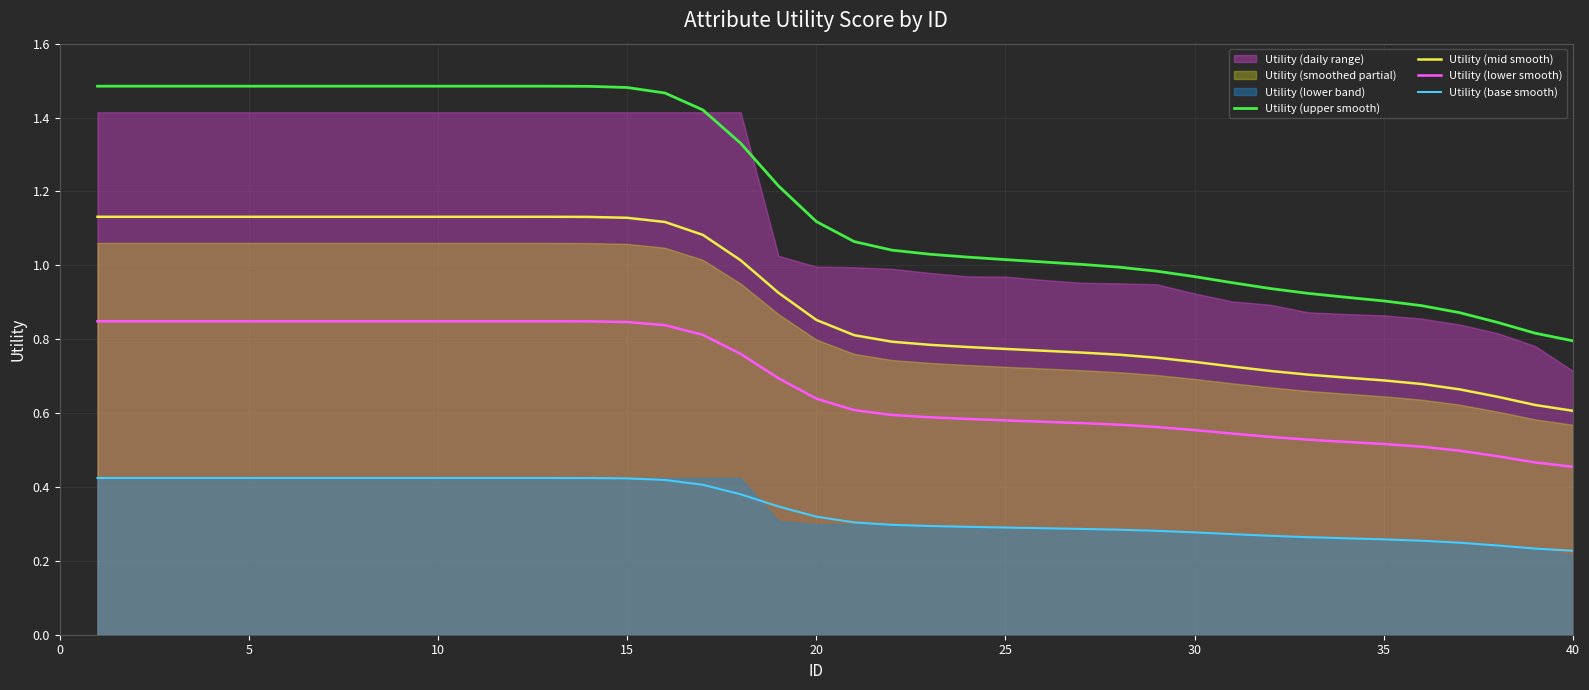

Reading left to right, extract all data points from this chart.

Utility (upper smooth): 1.5	1.5	1.5	1.5	1.5	1.5	1.5	1.5	1.5	1.5	1.5	1.5	1.5	1.5	1.5	1.5	1.4	1.3	1.2	1.1	1.1	1.0	1.0	1.0	1.0	1.0	1.0	1.0	1.0	1.0	1.0	0.9	0.9	0.9	0.9	0.9	0.9	0.8	0.8	0.8
Utility (mid smooth): 1.1	1.1	1.1	1.1	1.1	1.1	1.1	1.1	1.1	1.1	1.1	1.1	1.1	1.1	1.1	1.1	1.1	1.0	0.9	0.9	0.8	0.8	0.8	0.8	0.8	0.8	0.8	0.8	0.7	0.7	0.7	0.7	0.7	0.7	0.7	0.7	0.7	0.6	0.6	0.6
Utility (lower smooth): 0.8	0.8	0.8	0.8	0.8	0.8	0.8	0.8	0.8	0.8	0.8	0.8	0.8	0.8	0.8	0.8	0.8	0.8	0.7	0.6	0.6	0.6	0.6	0.6	0.6	0.6	0.6	0.6	0.6	0.6	0.5	0.5	0.5	0.5	0.5	0.5	0.5	0.5	0.5	0.5
Utility (base smooth): 0.4	0.4	0.4	0.4	0.4	0.4	0.4	0.4	0.4	0.4	0.4	0.4	0.4	0.4	0.4	0.4	0.4	0.4	0.3	0.3	0.3	0.3	0.3	0.3	0.3	0.3	0.3	0.3	0.3	0.3	0.3	0.3	0.3	0.3	0.3	0.3	0.2	0.2	0.2	0.2